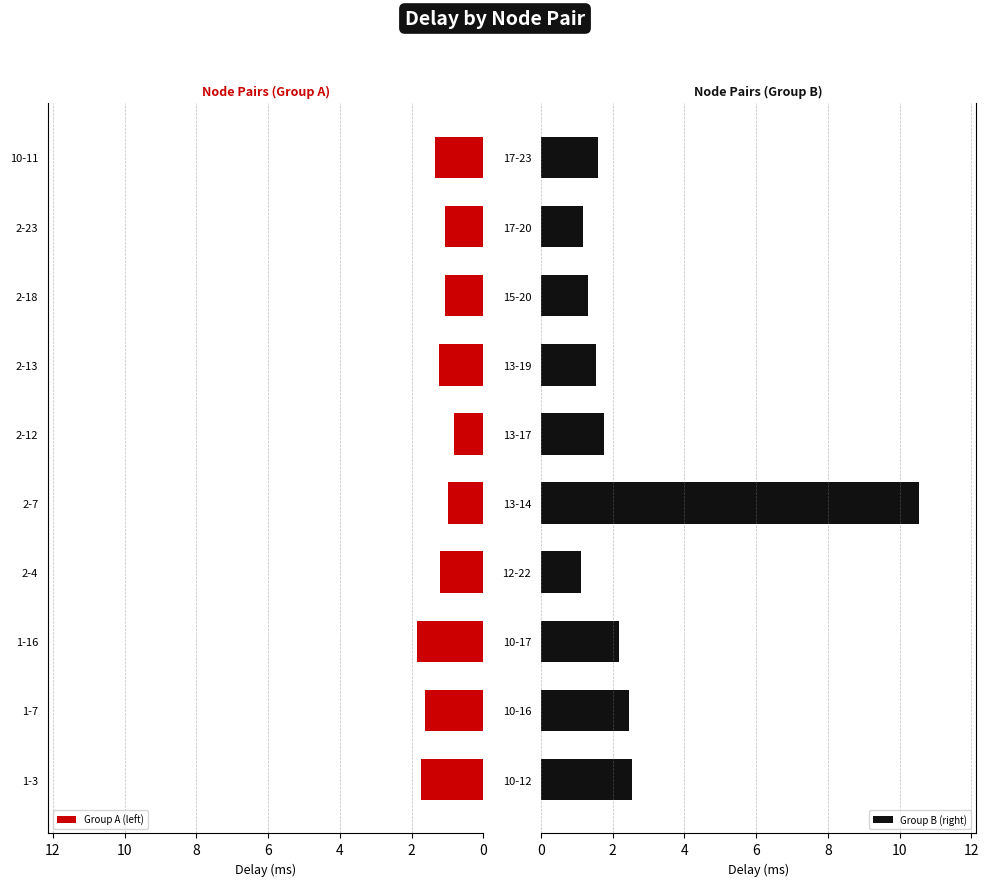

What is the difference between the Group B (right) values at 13-19 and 13-14?

9.0